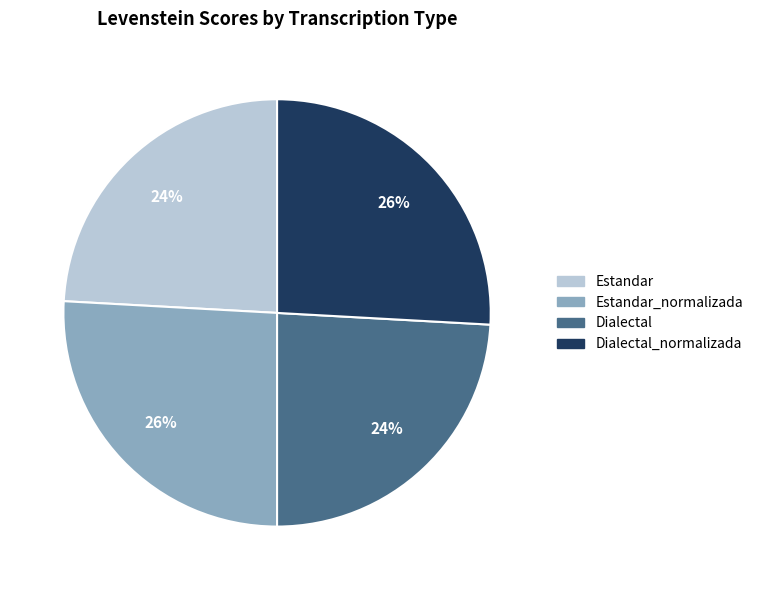

To the nearest percent, what is the difference between the largest and smallest slice percentages?

2%